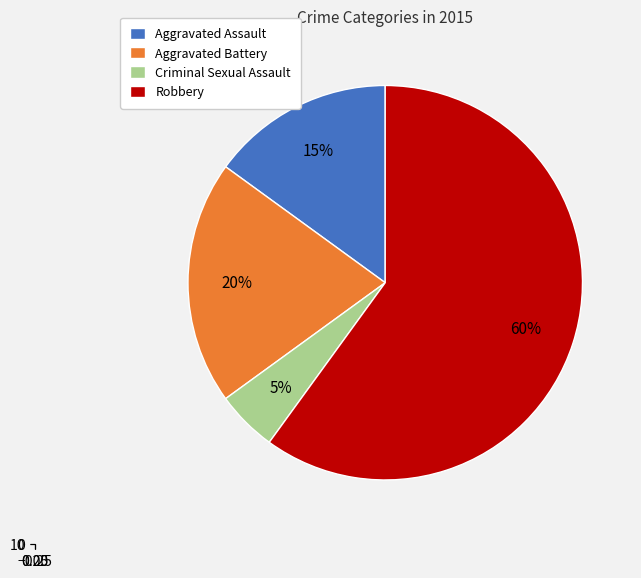

Which category has the smallest portion of the pie?

Criminal Sexual Assault